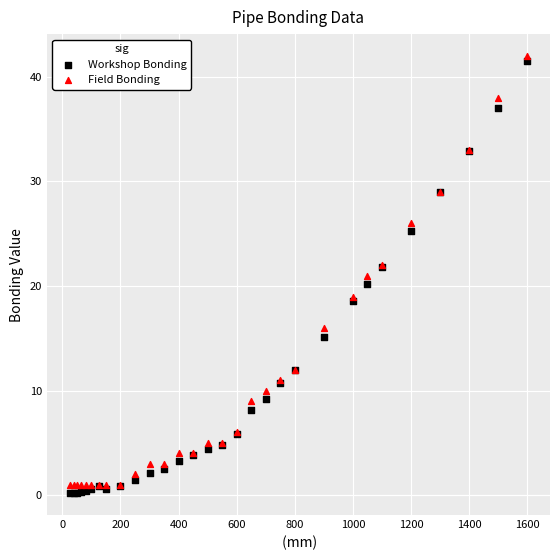

What are all the series names shown in the legend?

Workshop Bonding, Field Bonding